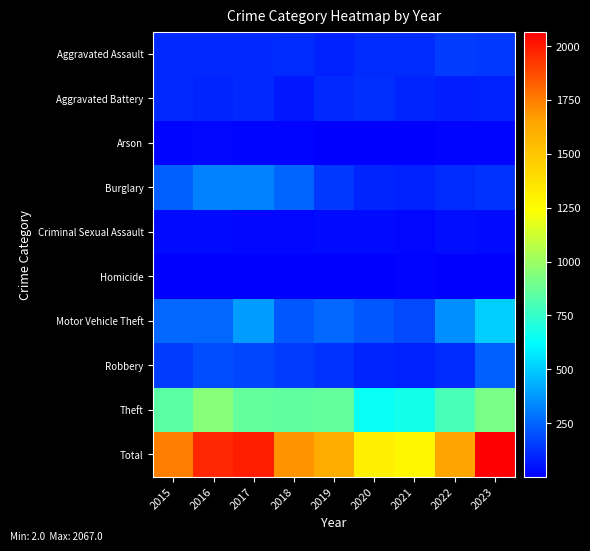

Between 2016 and 2022, which series saw the biggest shift?

Total